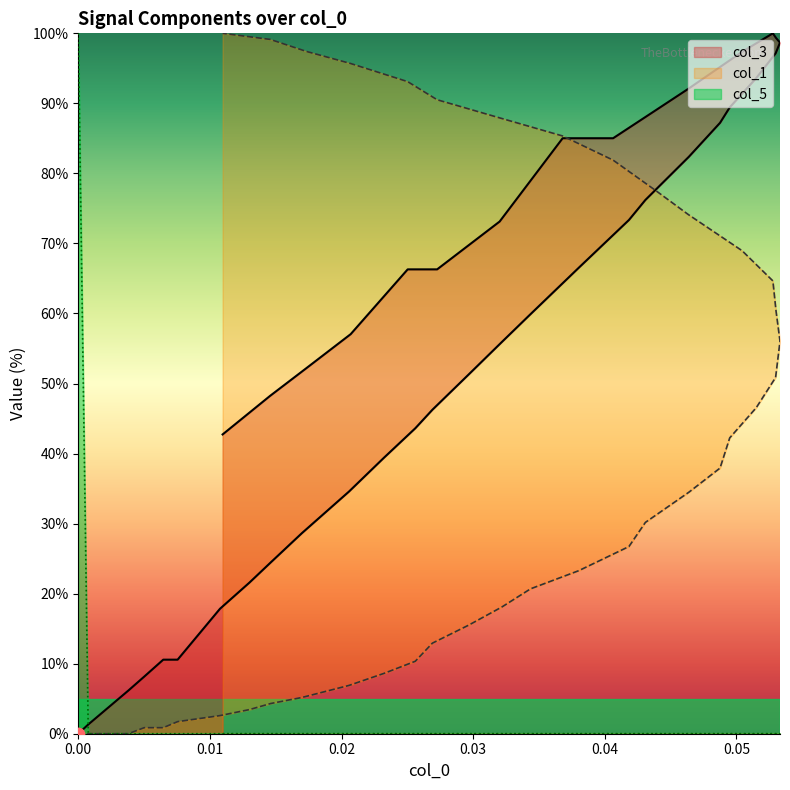

At how many categories does at least one series exceed 39?

30